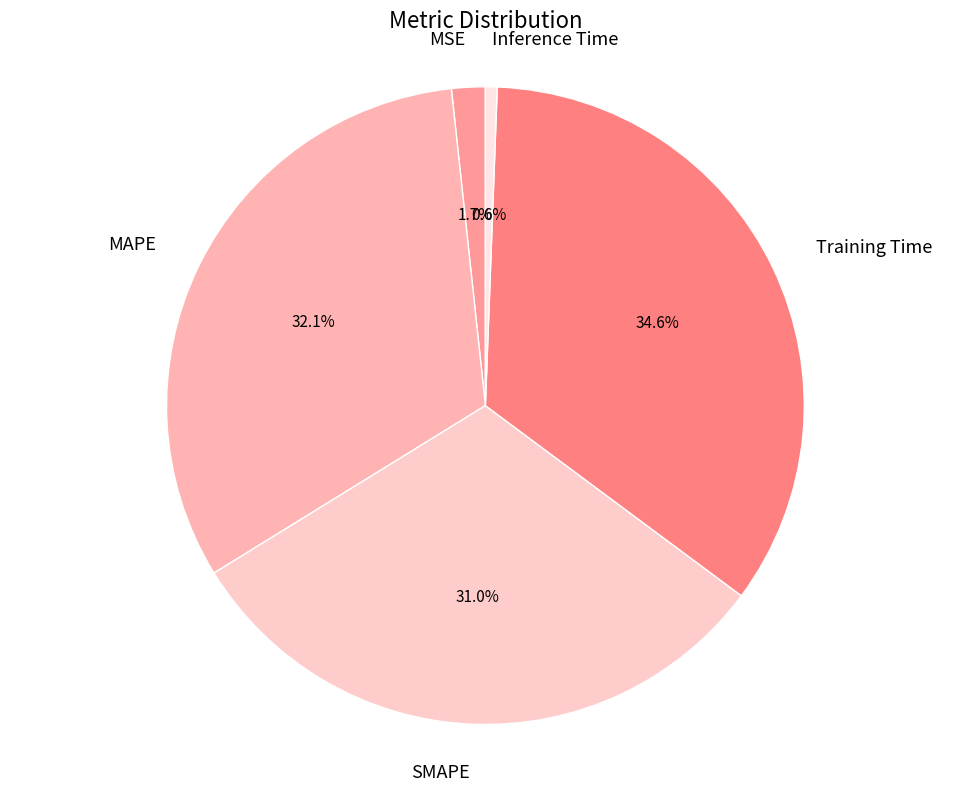

Which category has the biggest portion of the pie?

Training Time